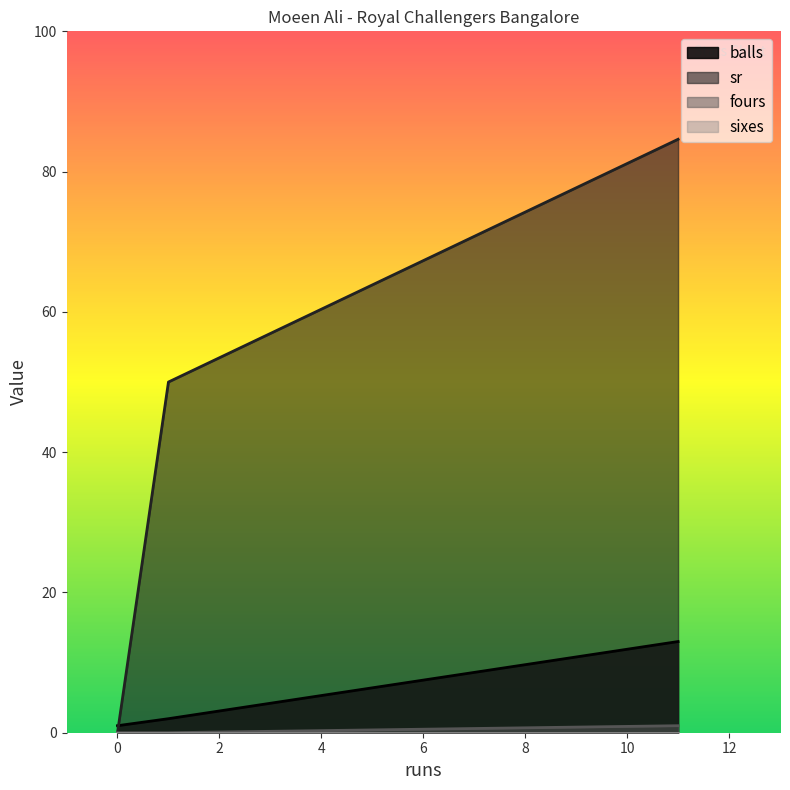

Which category has the highest value across all series?

11